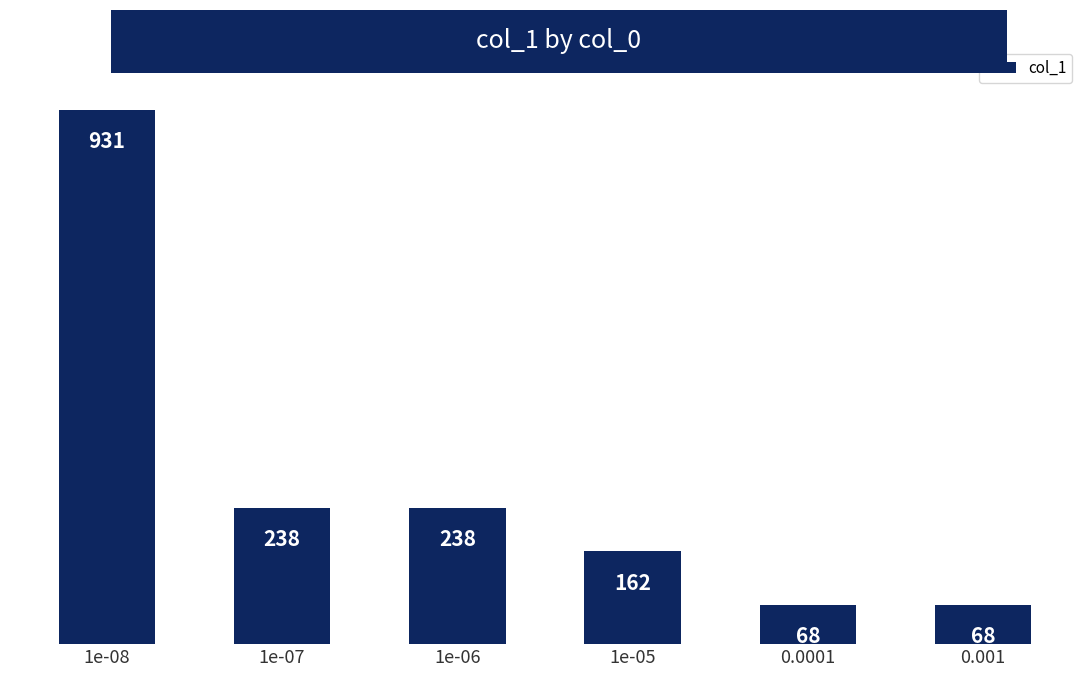

Where does the data first go above 238?

1e-08